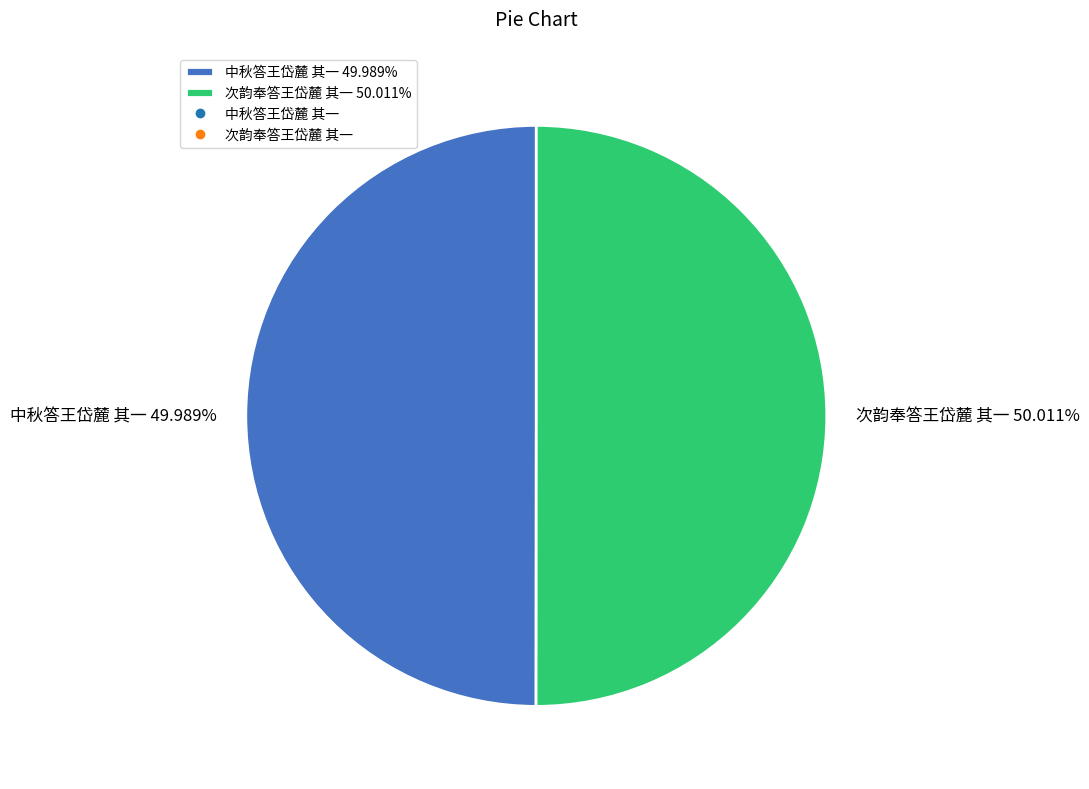

What percentage is NOT represented by 中秋答王岱麓 其一?

50.0%